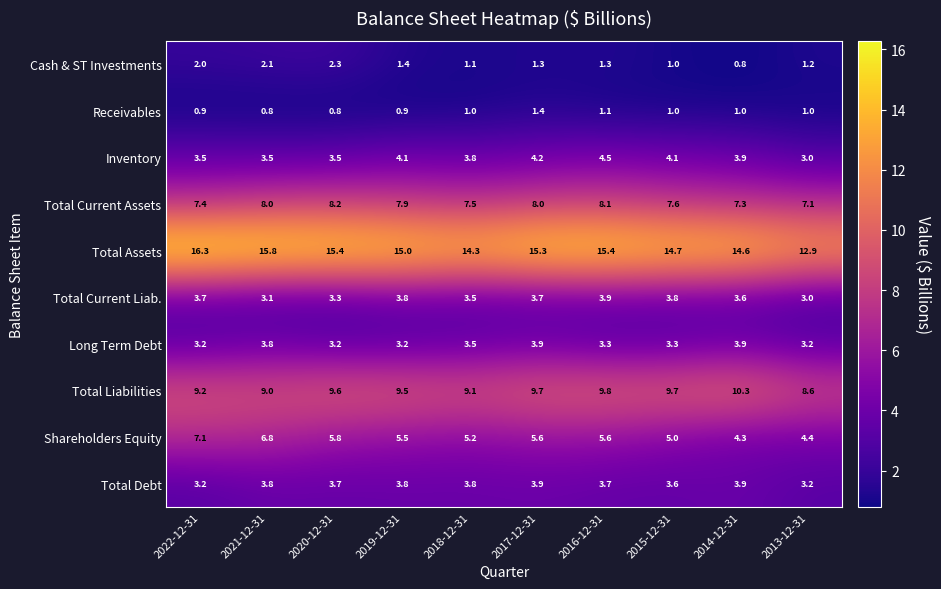

Read the Total Current Liab. value at 2015-12-31.

3.8